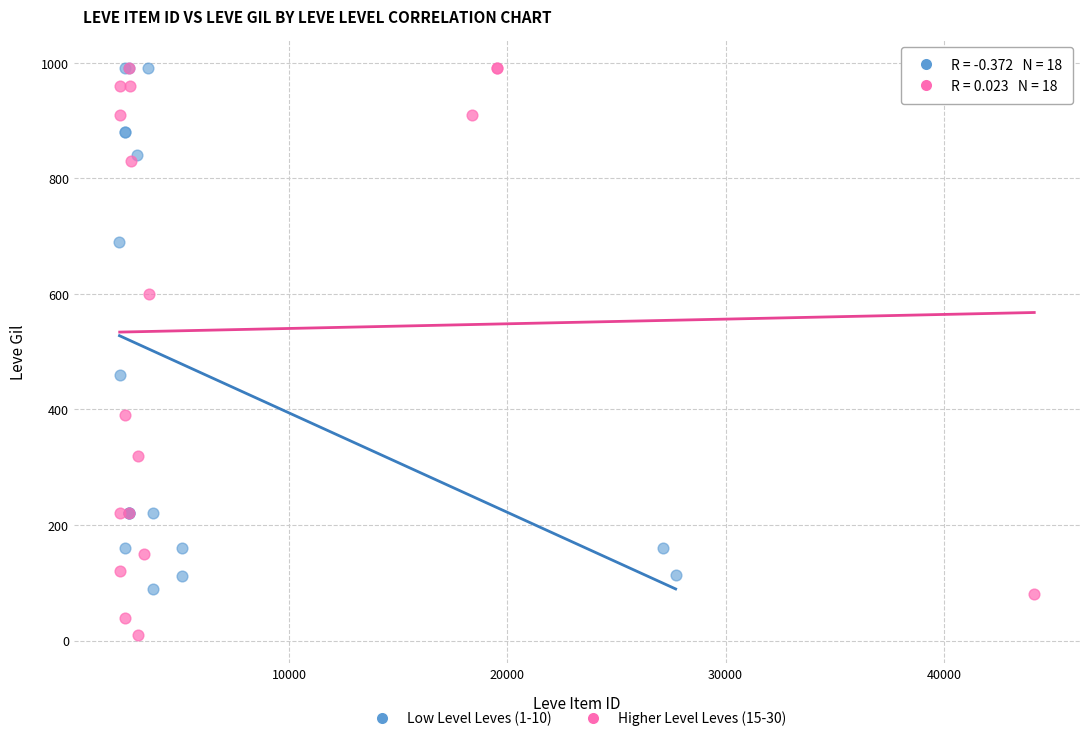

Which series has the largest Y range (max minus min)?

Higher Level Leves (15-30)